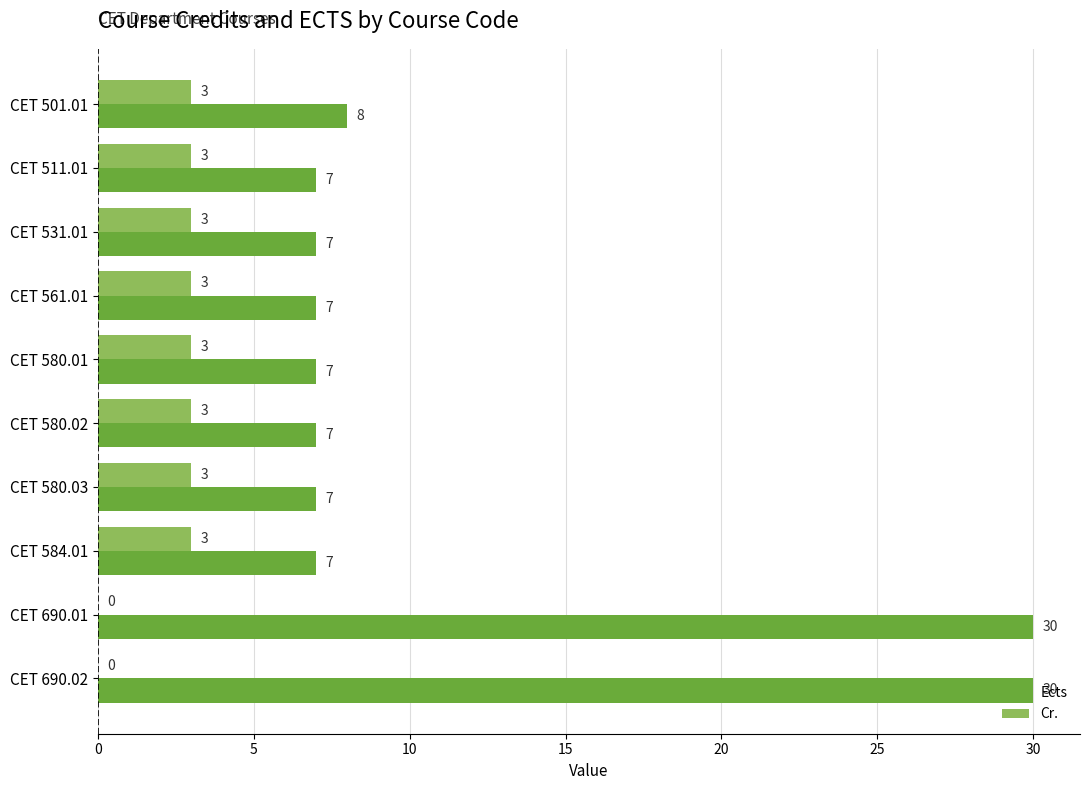

Which series has the largest total across all categories?

Ects